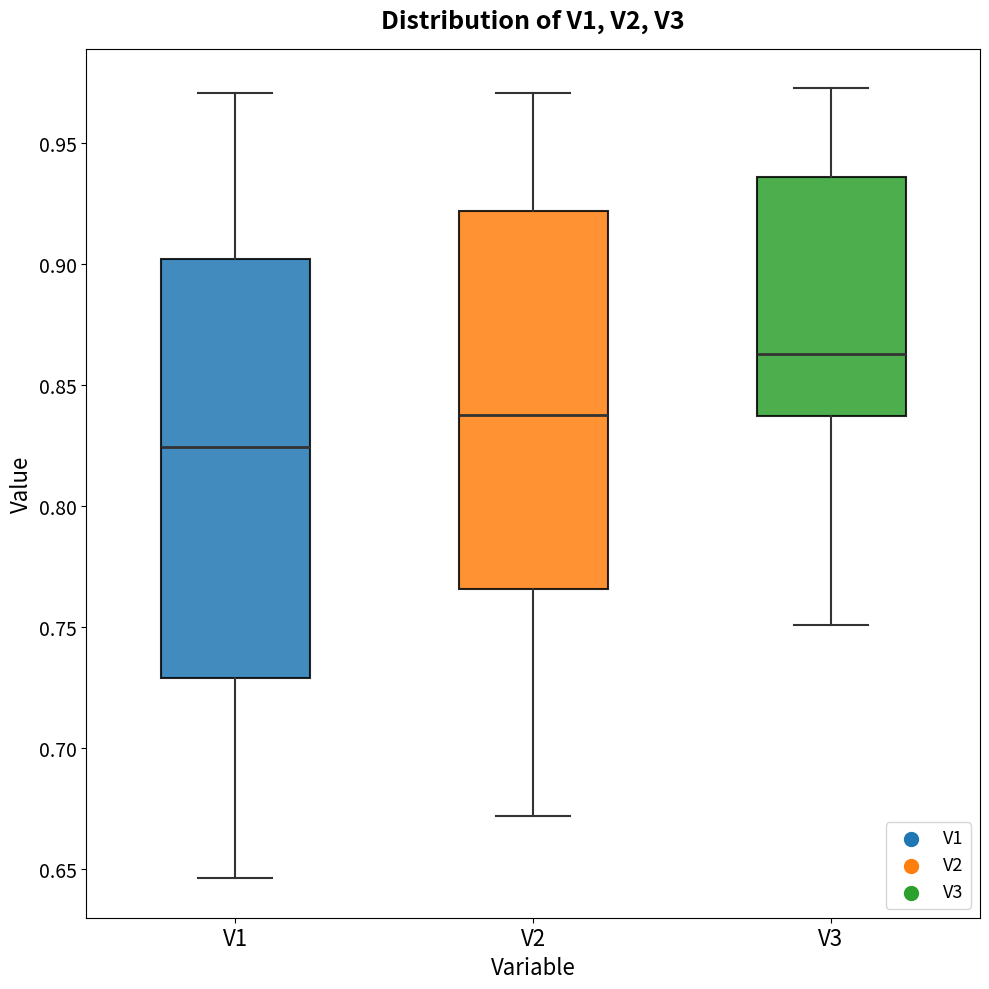

Comparing the boxes themselves (not the whiskers), which one is the tallest?

V1